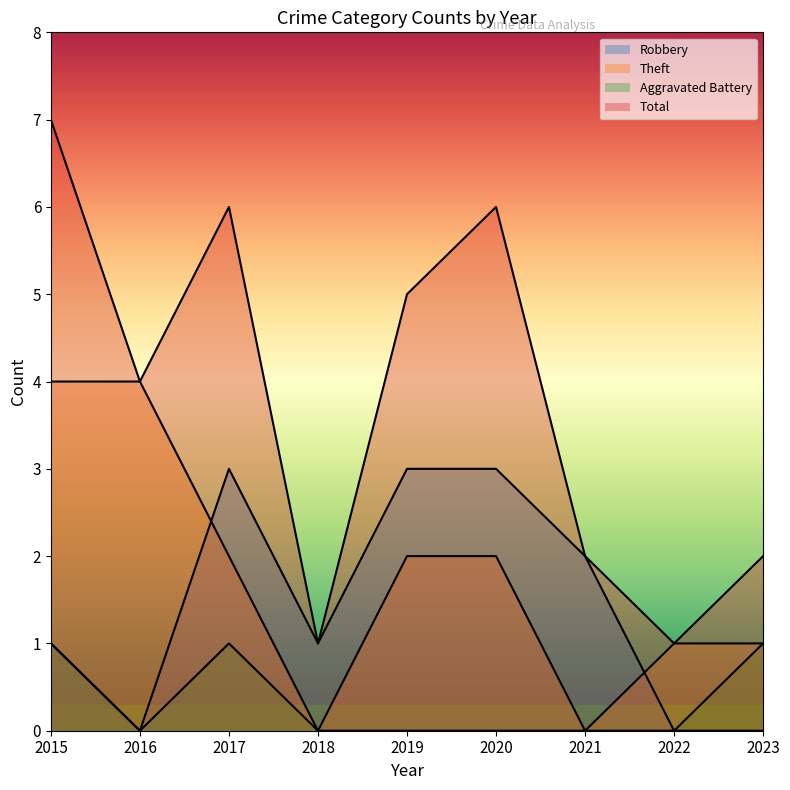

Between 2018 and 2019, which series saw the biggest shift?

Total